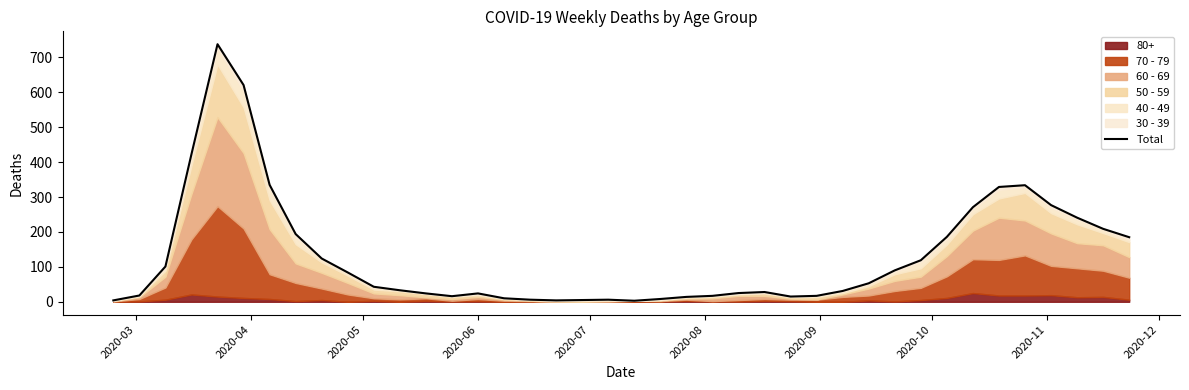

How many data points does each series have?

40